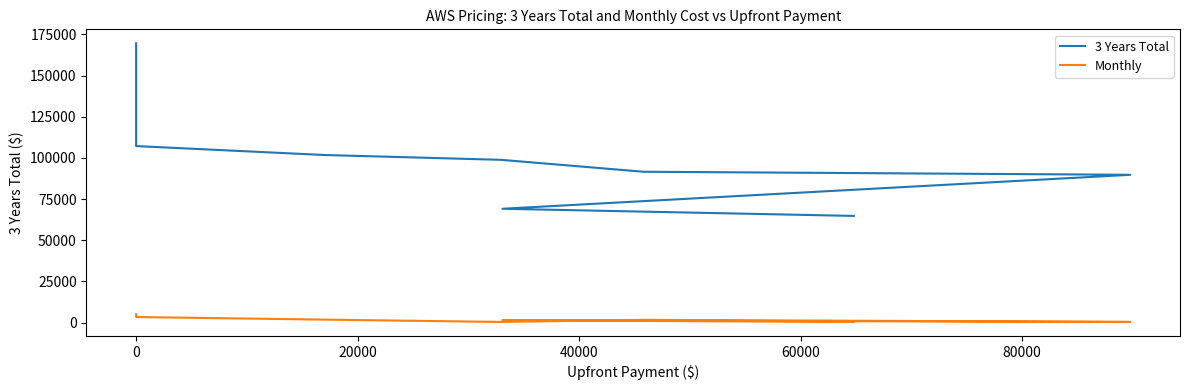

The value of 3 Years Total at 0 is 192893.3. True or false?

False